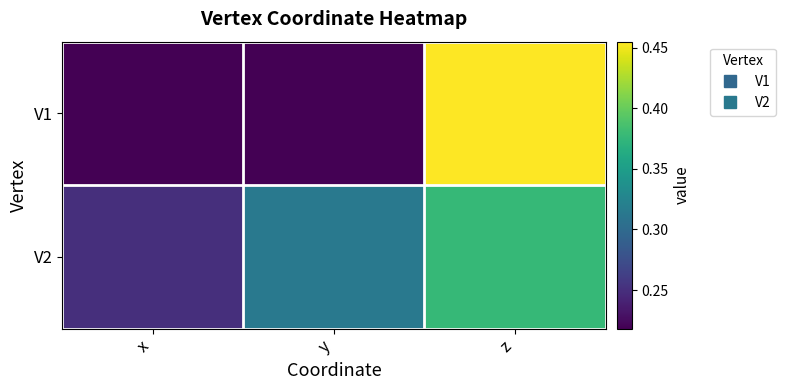

Reading left to right, transcribe all the data shown in this chart.

V1: x=0.2	y=0.2	z=0.5
V2: x=0.2	y=0.3	z=0.4